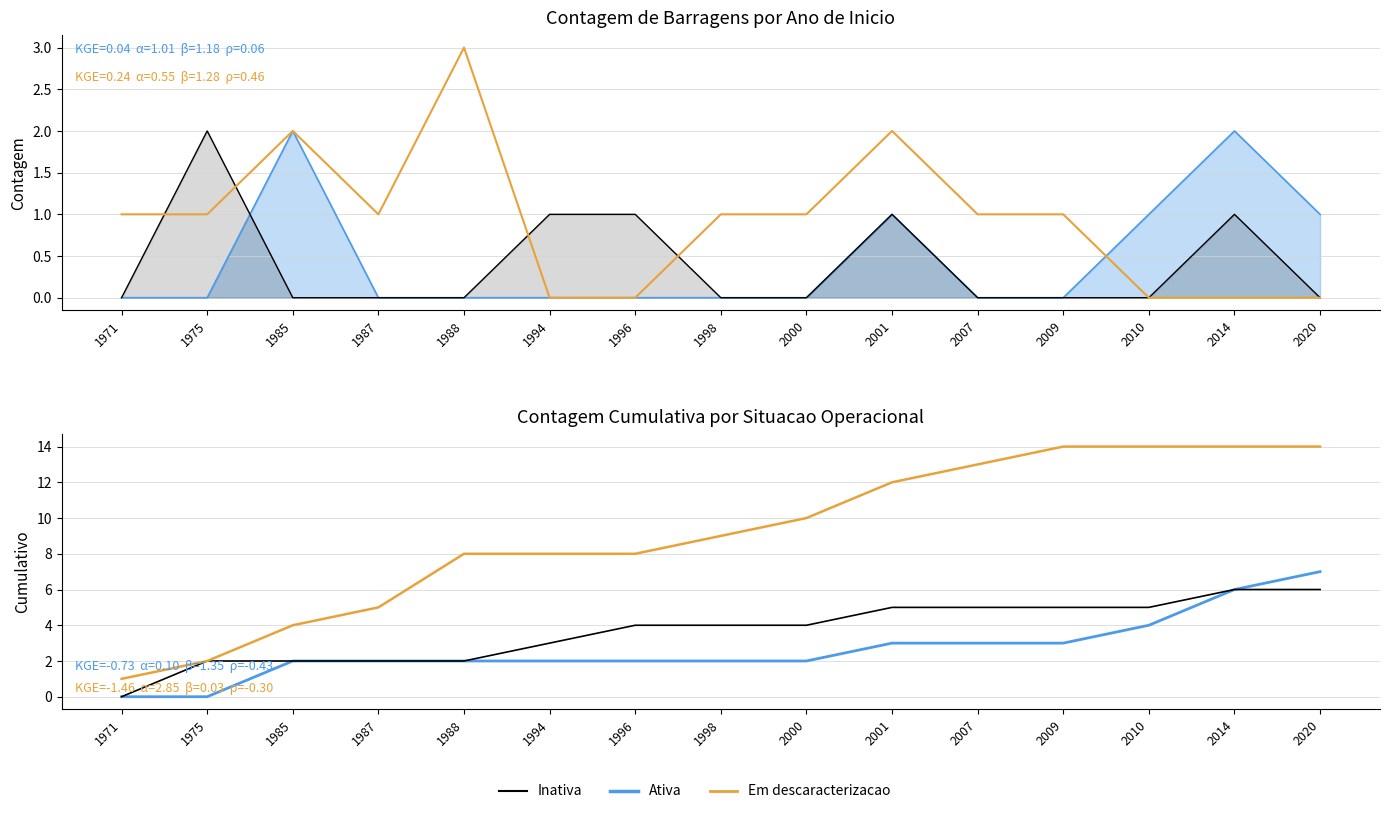

Rank the series at 1998 from highest to lowest value.

Em descaracterizacao, Inativa, Ativa